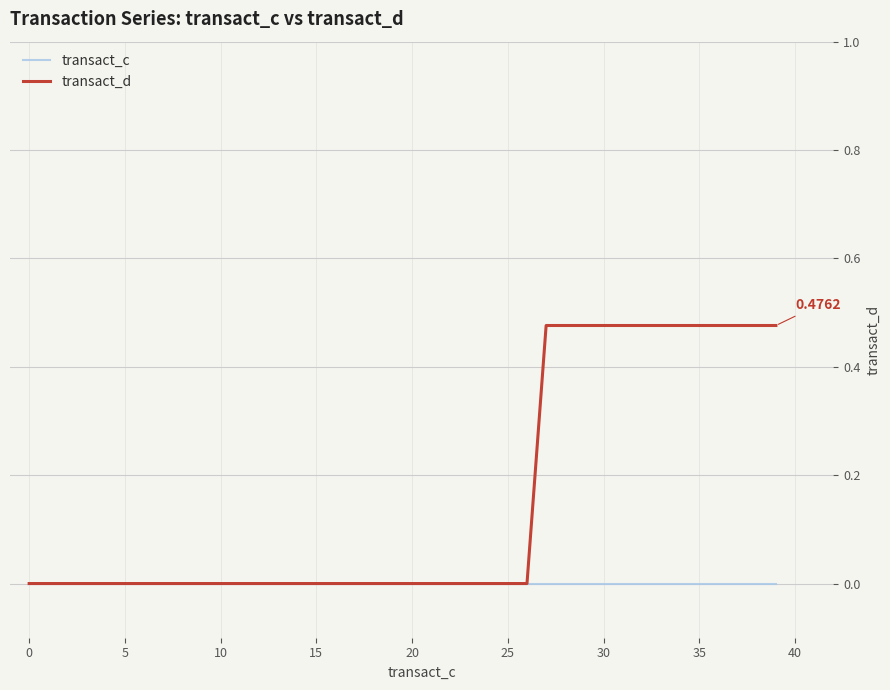

List the series in order of their peak value, highest first.

transact_d, transact_c